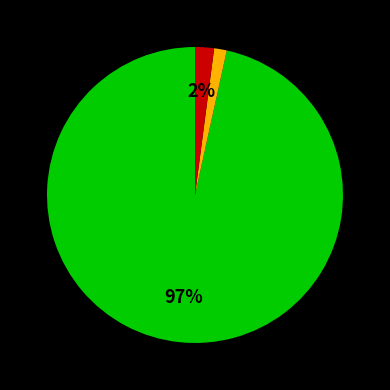

Count the number of slices in the pie.

3